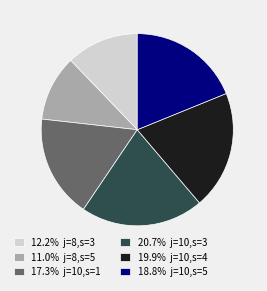

Does 19.9% j=10,s=4 account for over 50% of the chart?

No